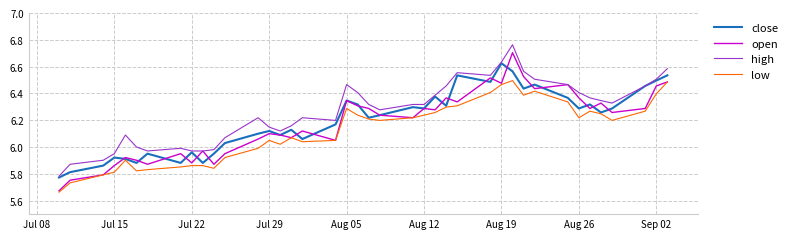

What is the sum of all close values?

248.0